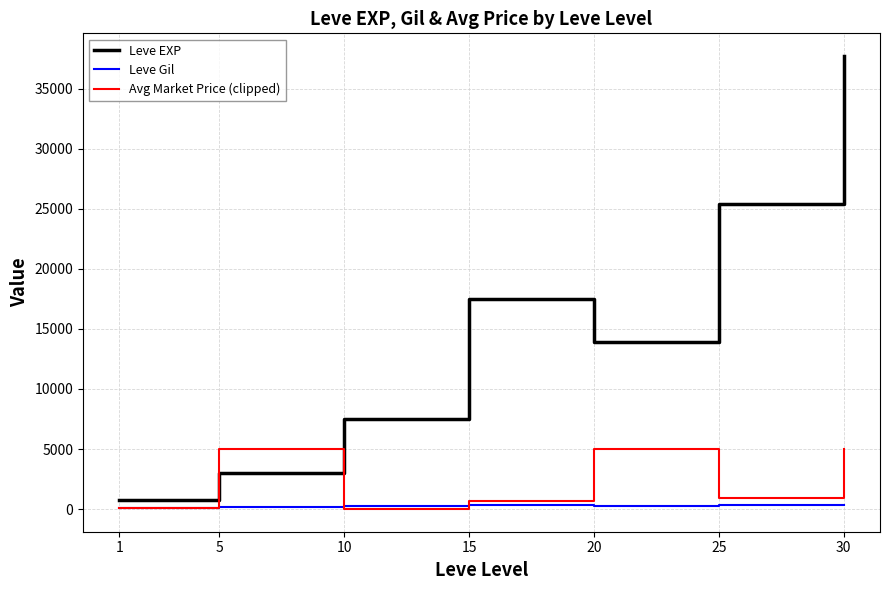

How many times do Leve EXP and Avg Market Price (clipped) cross each other?

2